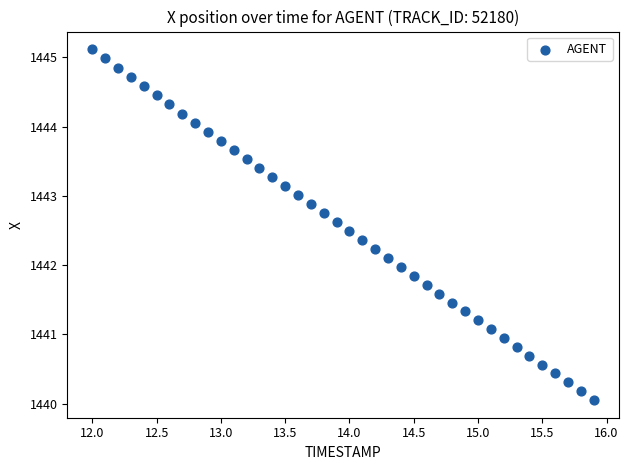

What is the range of X values (max minus min)?

3.9